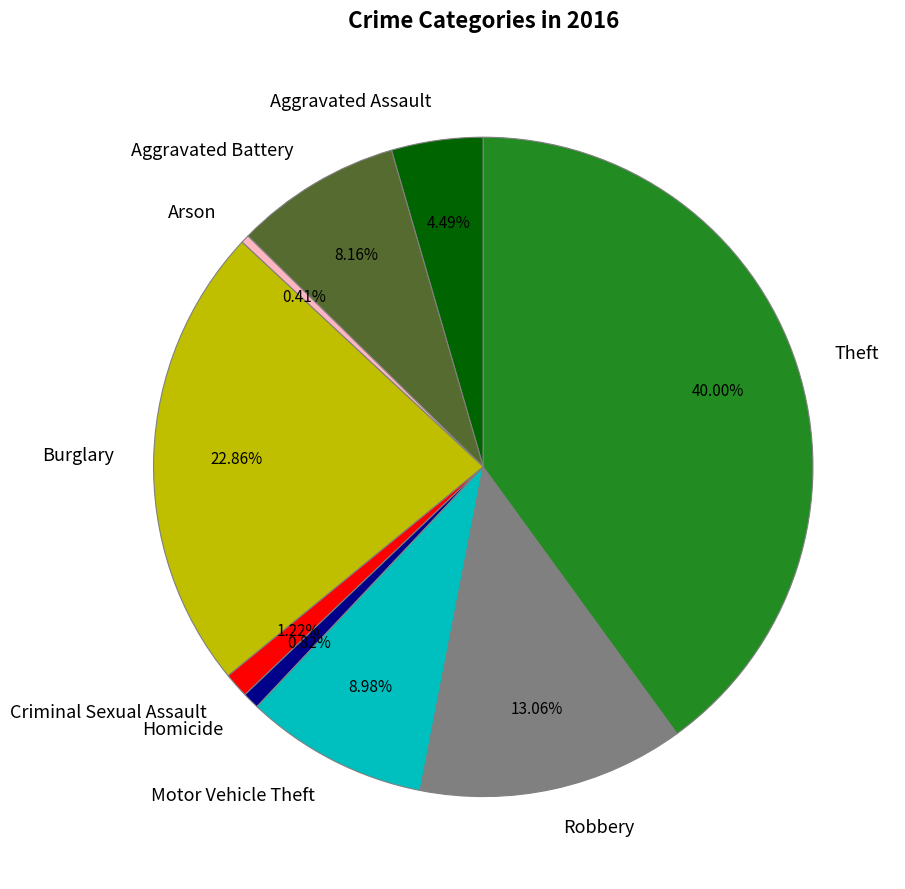

Does any single category account for the majority?

No